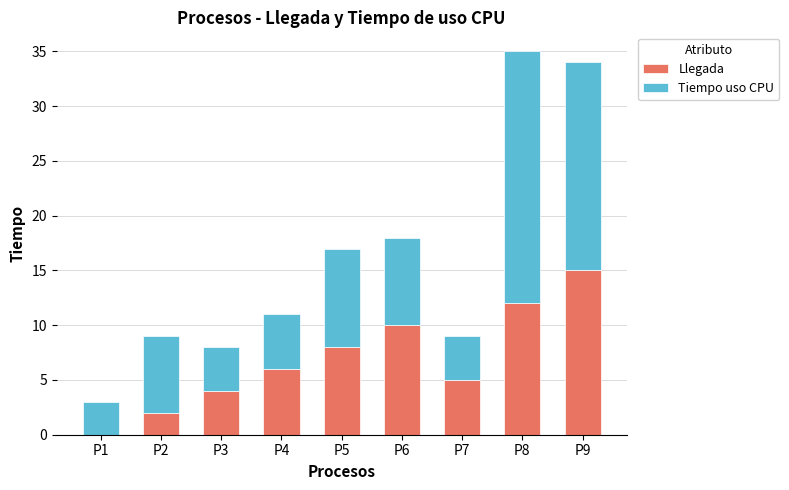

Reading left to right, what are the values for Llegada?

P1=0	P2=2	P3=4	P4=6	P5=8	P6=10	P7=5	P8=12	P9=15